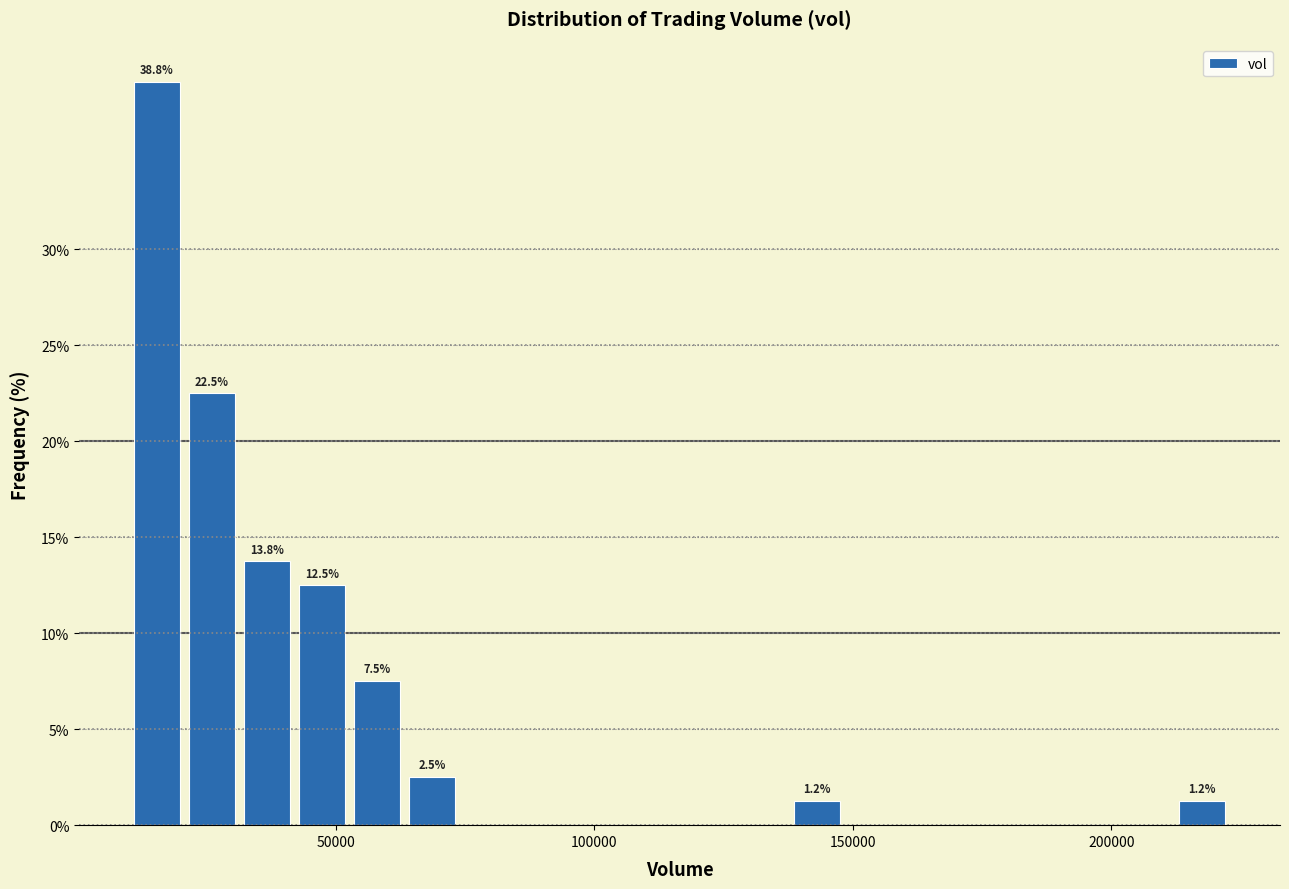

Read against the x-axis, roughly where is the centre of the tallest bar?

15000